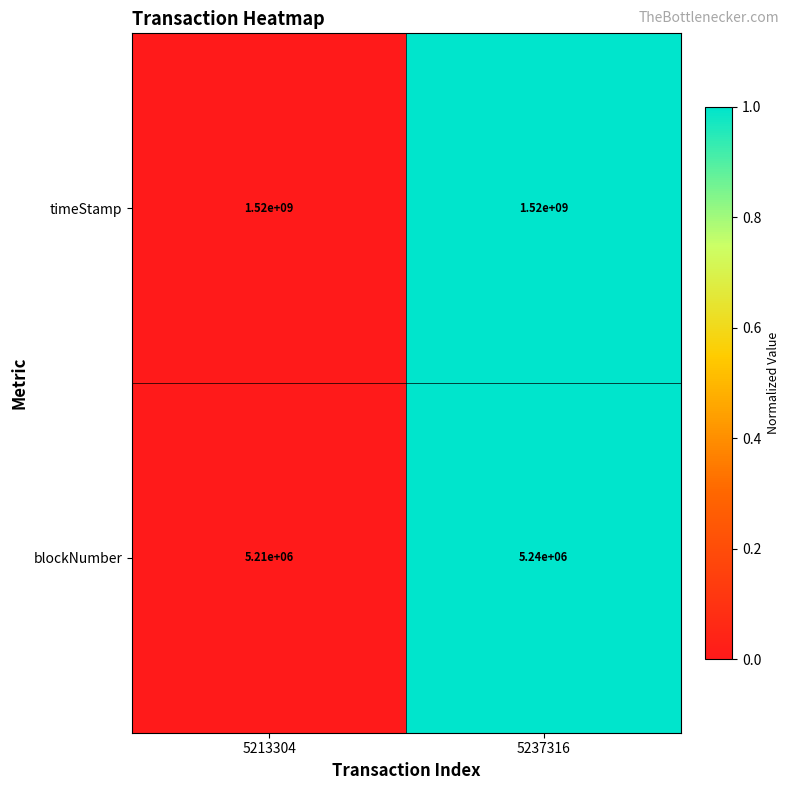

What is the spread (max minus min) of values at 5237316?

1514760000